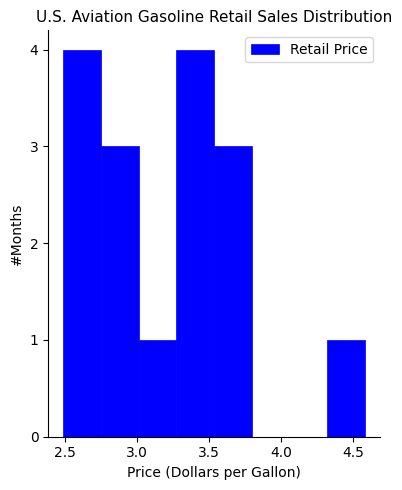

How tall is the bar that spans 3.25 to 3.55 on the x-axis? Neither the bar edges nor the heights are printed on the chart, so give them approximately, as read against the axes.

4